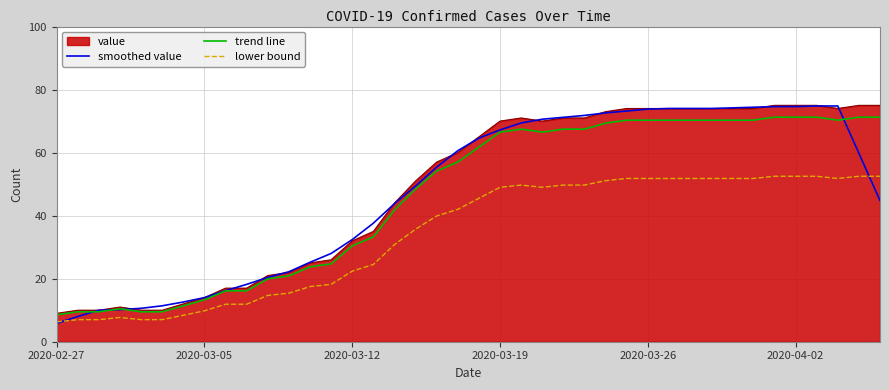

Which series ends up on top after the final intersection of smoothed value and trend line?

trend line